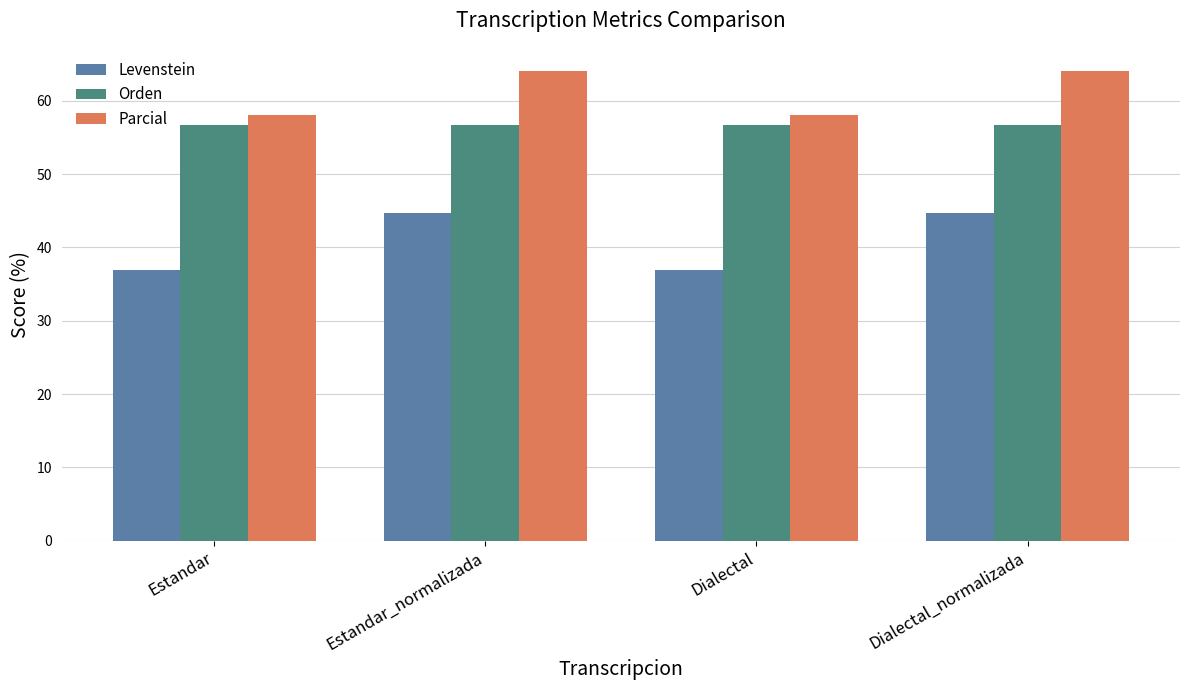

What are all the series names shown in the legend?

Levenstein, Orden, Parcial